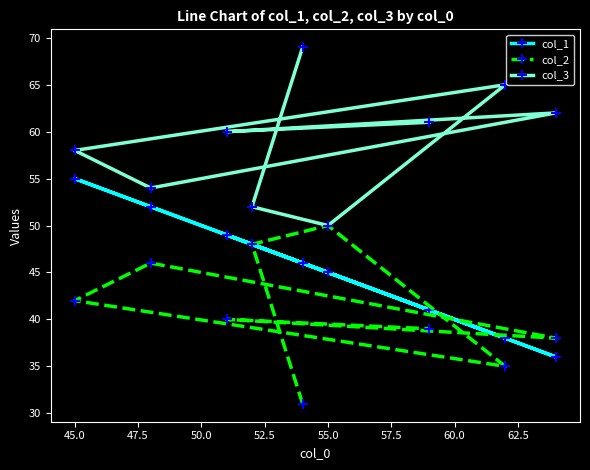

How many data points does each series have?

9